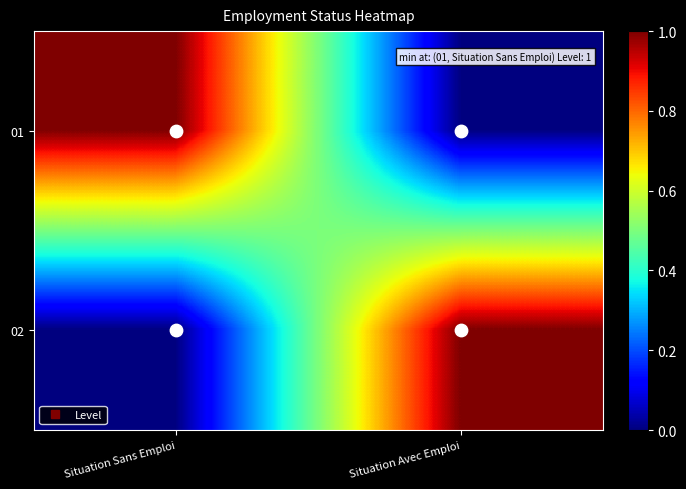

At which category is the sum across all series the highest?

Situation Sans Emploi